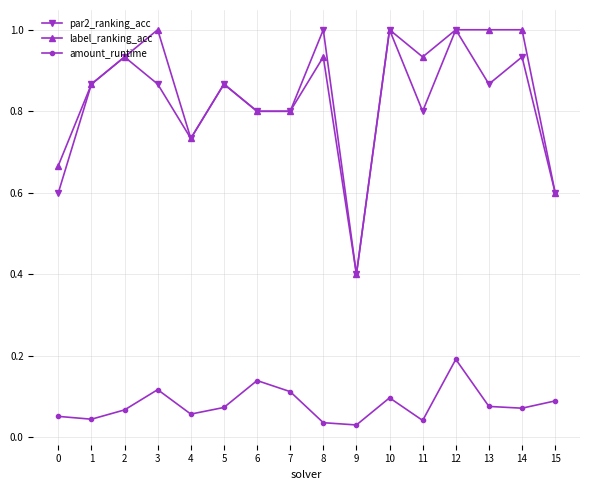

At 3, list the series in order from smallest to largest.

amount_runtime, par2_ranking_acc, label_ranking_acc